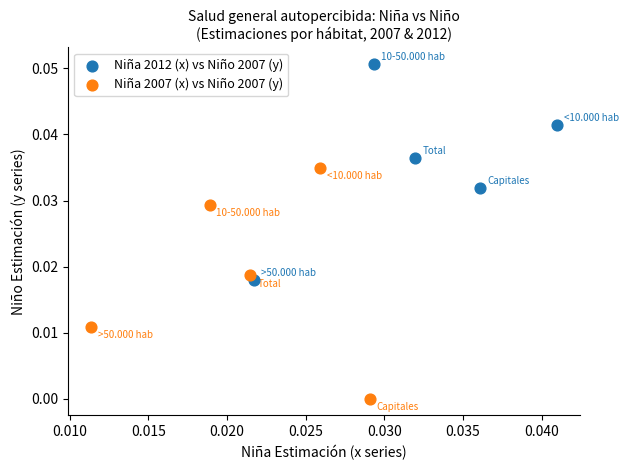

Which series has the largest Y range (max minus min)?

Niña 2007 (x) vs Niño 2007 (y)